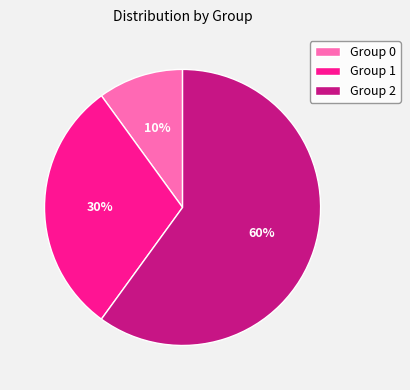

The Group 1 slice represents 30% of the pie. True or false?

True